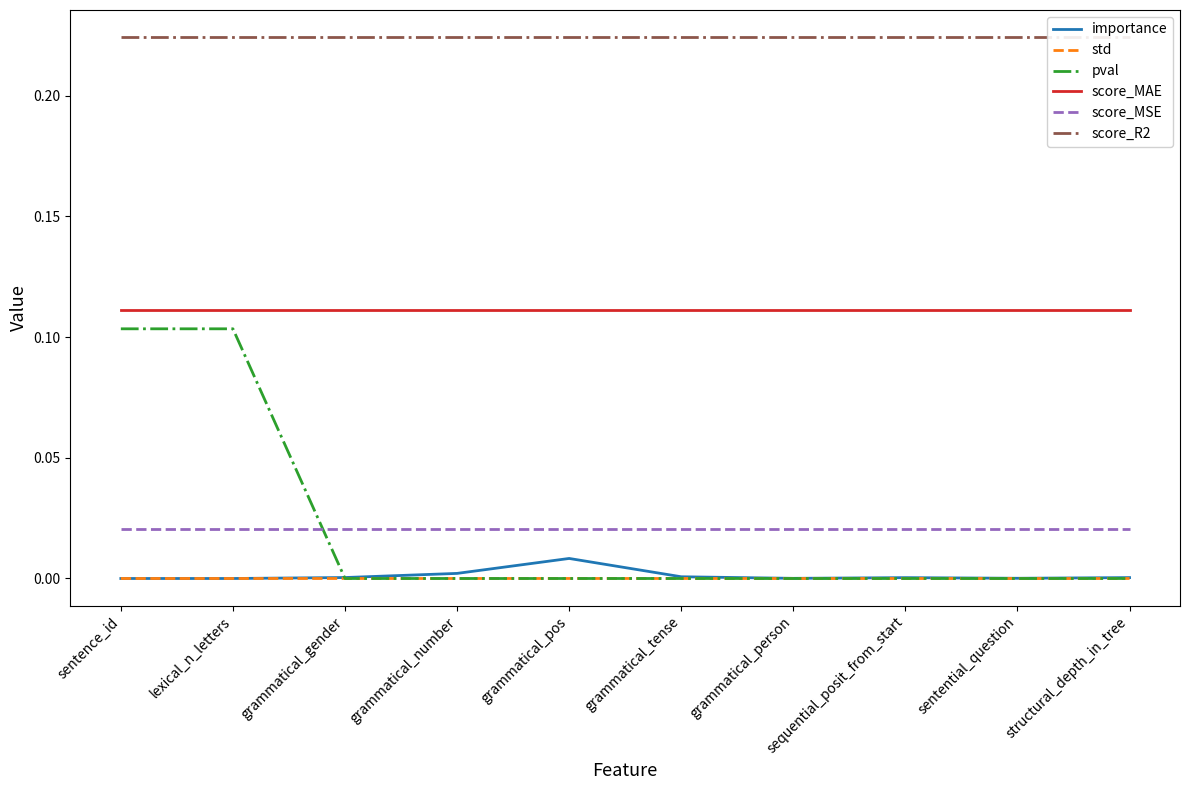

Rank the series by their maximum value, from highest to lowest.

score_R2, score_MAE, pval, score_MSE, importance, std